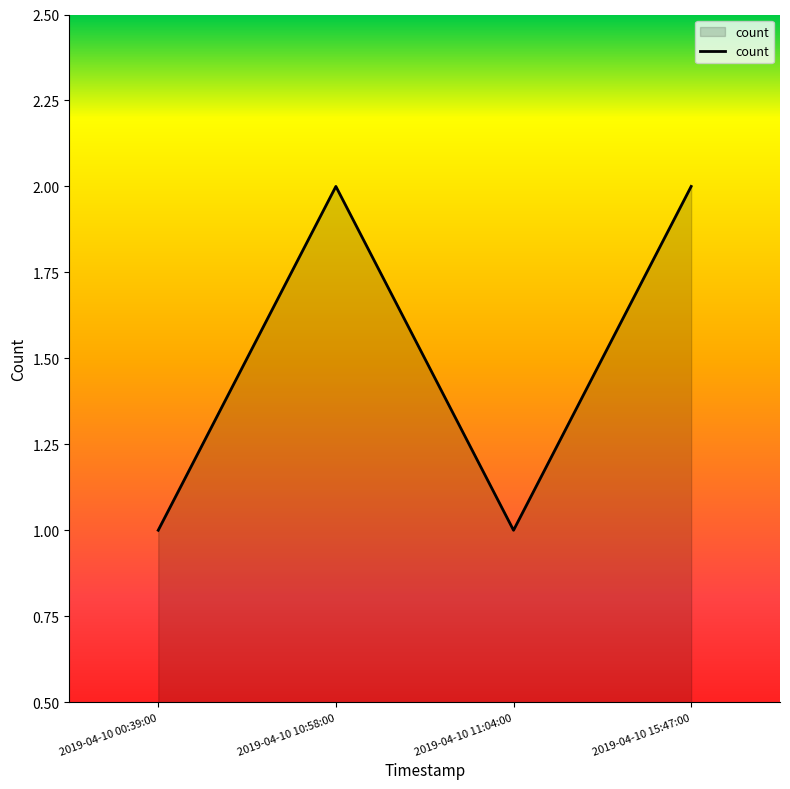

How many interior local valleys (lower than both neighbors) does the data have?

1